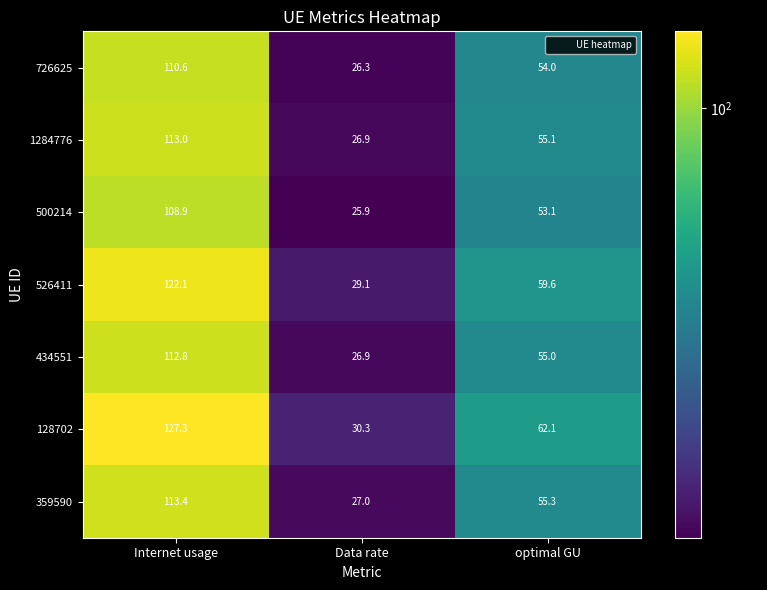

What is the total value across all series at Data rate?

192.4